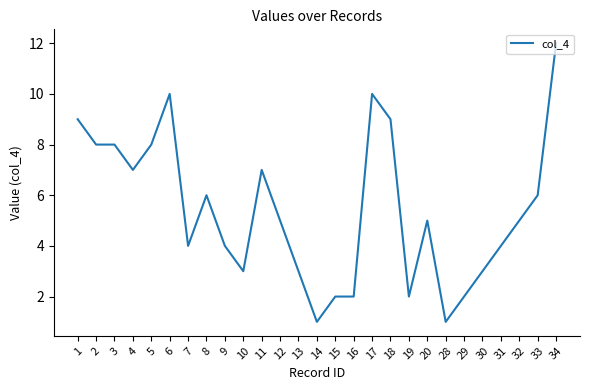

Which has a higher value, 16 or 4?

4